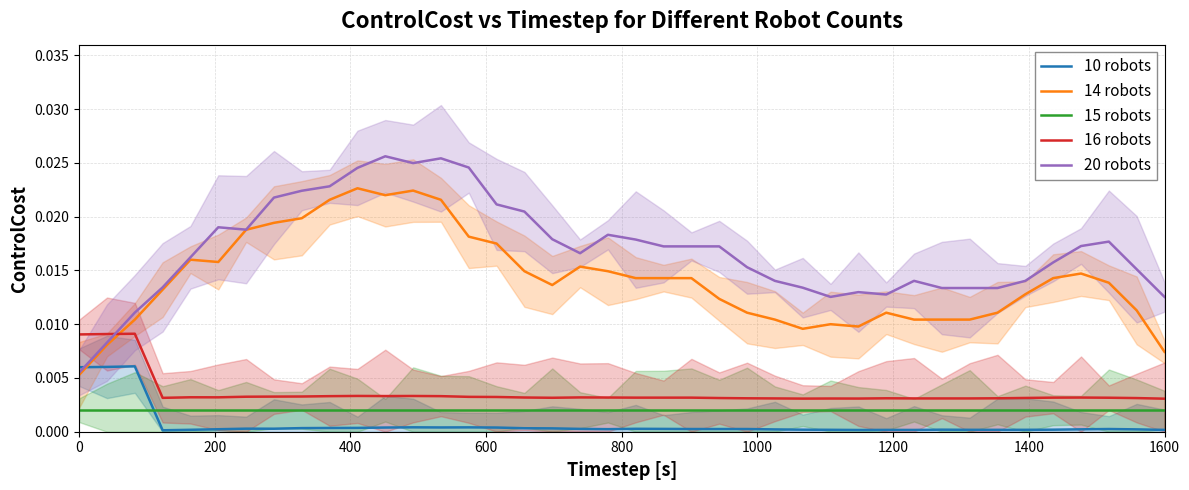

True or false: 14 robots and 15 robots cross at least once.

False